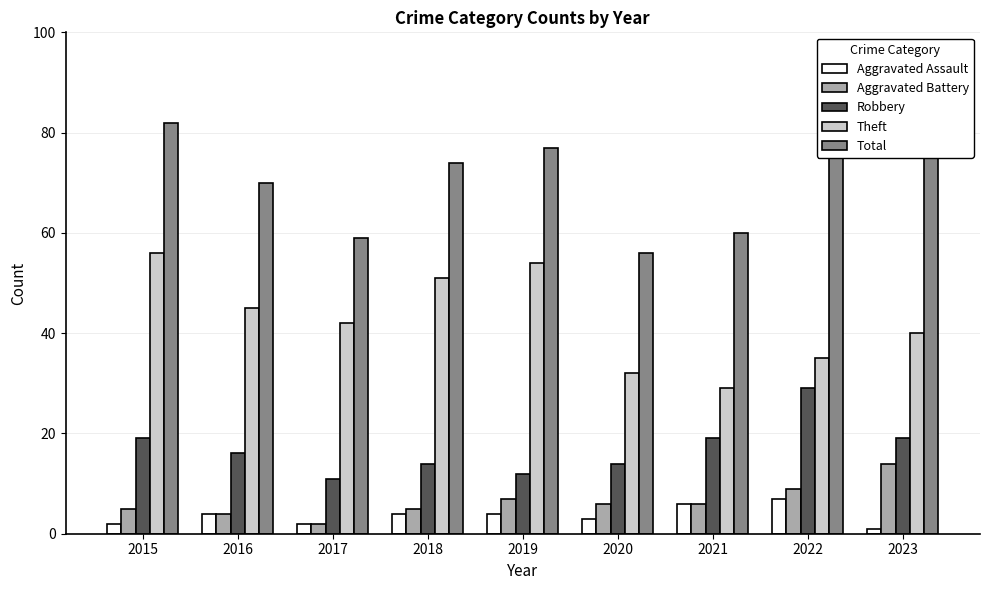

What is the spread (max minus min) of values at 2017?

57